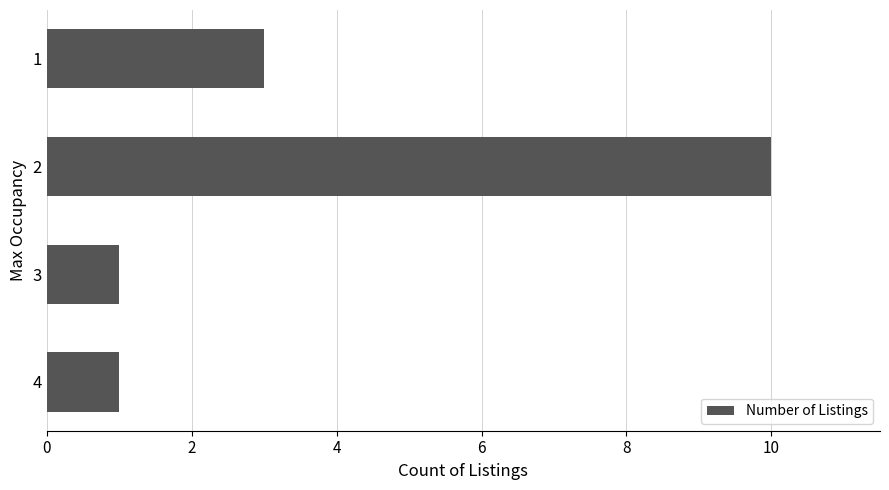

What is the greatest value displayed?

10